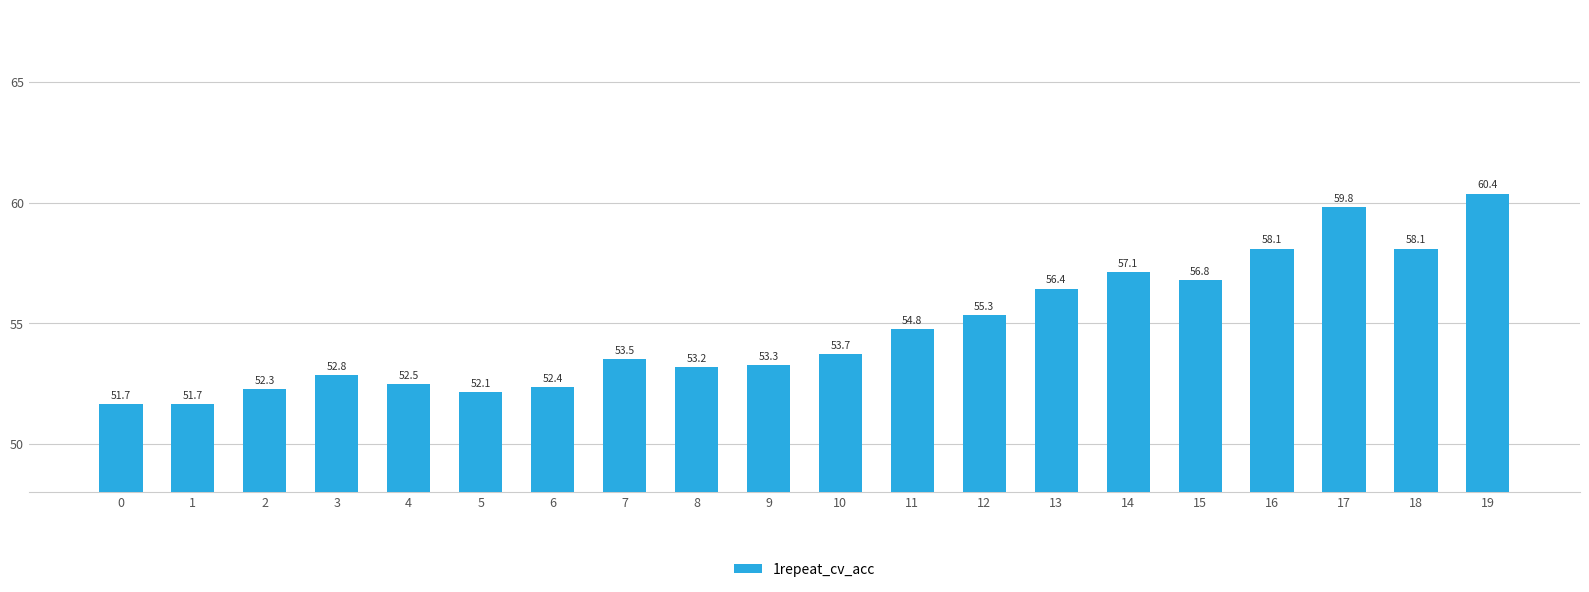

Are the bars horizontal?

No